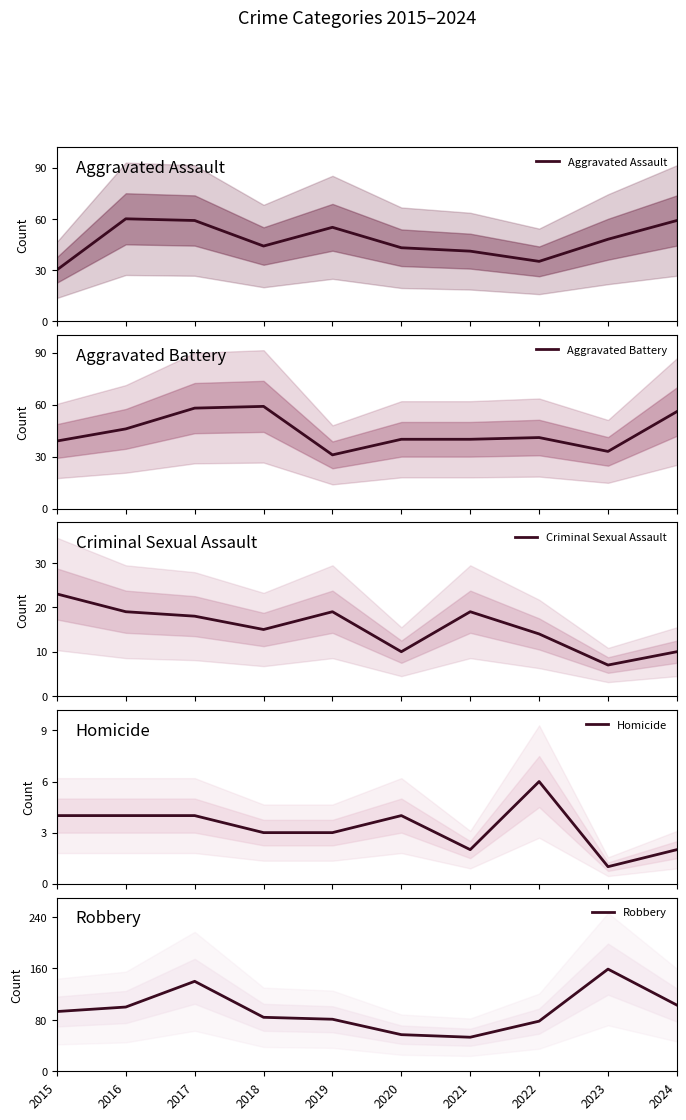

List the labels in order of Aggravated Battery value, smallest first.

2019, 2023, 2015, 2020, 2021, 2022, 2016, 2024, 2017, 2018